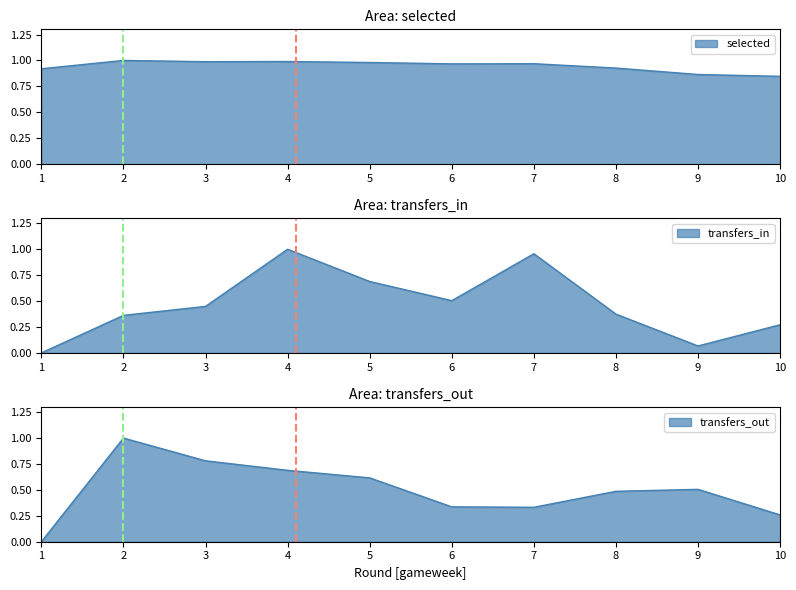

The value of selected at 10 is 0.8. True or false?

True